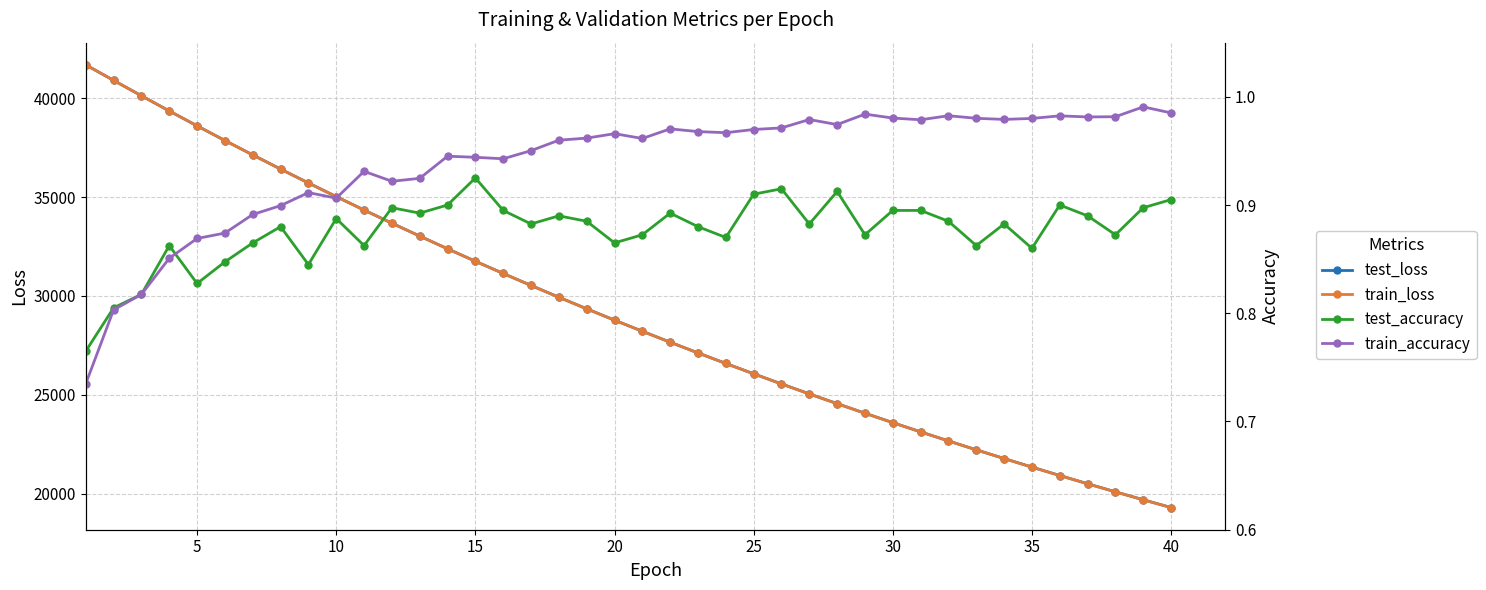

Reading left to right, transcribe all the data shown in this chart.

test_loss: 41689.8	40903.6	40127.2	39358.4	38606.1	37863.3	37135.3	36419.7	35717.8	35027.1	34348.7	33682.5	33030.0	32387.6	31757.5	31141.2	30533.8	29938.0	29353.0	28779.2	28216.8	27663.3	27121.0	26588.9	26065.8	25553.3	25049.6	24556.0	24070.9	23595.6	23128.1	22670.2	22220.5	21780.3	21346.8	20921.5	20504.6	20095.9	19694.4	19300.5
train_loss: 41692.8	40903.9	40126.0	39358.2	38603.8	37862.2	37133.9	36417.8	35715.0	35025.1	34346.5	33681.4	33027.9	32385.9	31756.4	31138.6	30531.7	29935.9	29351.4	28777.5	28214.5	27661.7	27119.3	26586.9	26064.3	25551.5	25048.0	24554.2	24069.3	23593.6	23126.8	22668.6	22219.0	21777.9	21344.9	20920.1	20503.3	20094.2	19692.8	19299.0
test_accuracy: 0.8	0.8	0.8	0.9	0.8	0.8	0.9	0.9	0.8	0.9	0.9	0.9	0.9	0.9	0.9	0.9	0.9	0.9	0.9	0.9	0.9	0.9	0.9	0.9	0.9	0.9	0.9	0.9	0.9	0.9	0.9	0.9	0.9	0.9	0.9	0.9	0.9	0.9	0.9	0.9
train_accuracy: 0.7	0.8	0.8	0.9	0.9	0.9	0.9	0.9	0.9	0.9	0.9	0.9	0.9	0.9	0.9	0.9	1.0	1.0	1.0	1.0	1.0	1.0	1.0	1.0	1.0	1.0	1.0	1.0	1.0	1.0	1.0	1.0	1.0	1.0	1.0	1.0	1.0	1.0	1.0	1.0